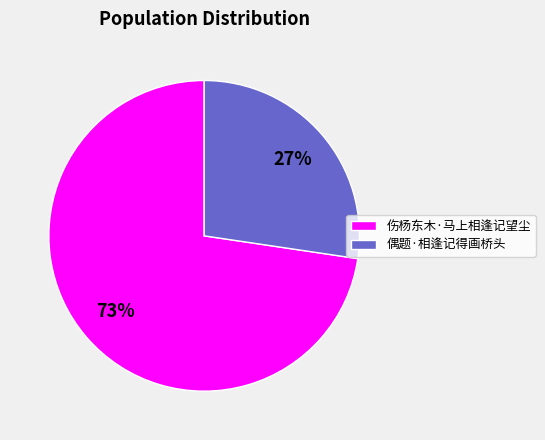

Combined, do 偶题·相逢记得画桥头 and 伤杨东木·马上相逢记望尘 account for over 50%?

Yes